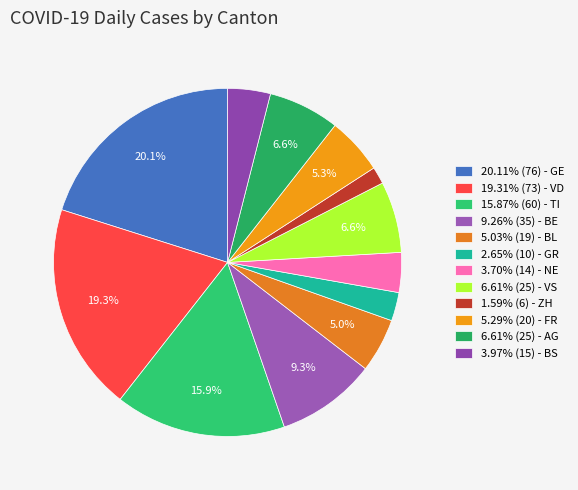

Which slice is the smallest?

ZH